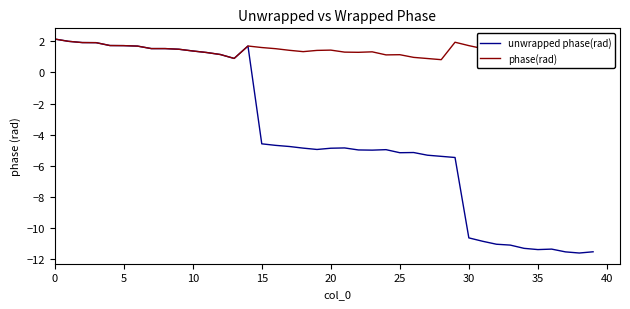

What are all the series names shown in the legend?

unwrapped phase(rad), phase(rad)